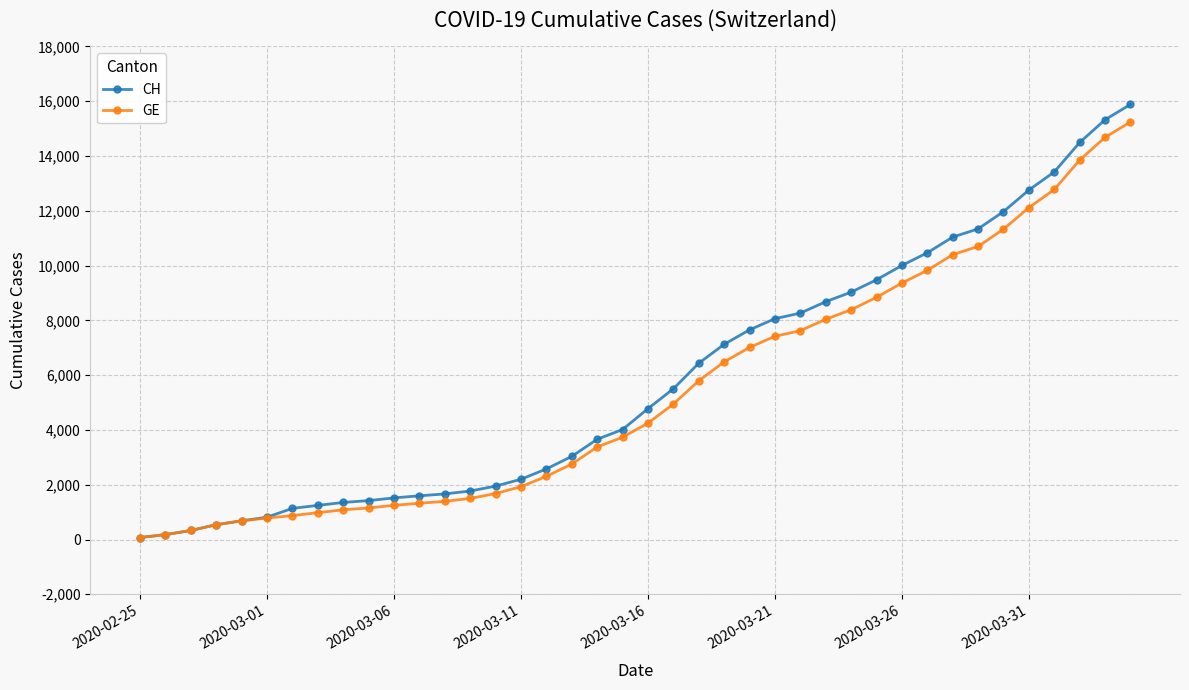

Which series has the largest range (max minus min)?

CH